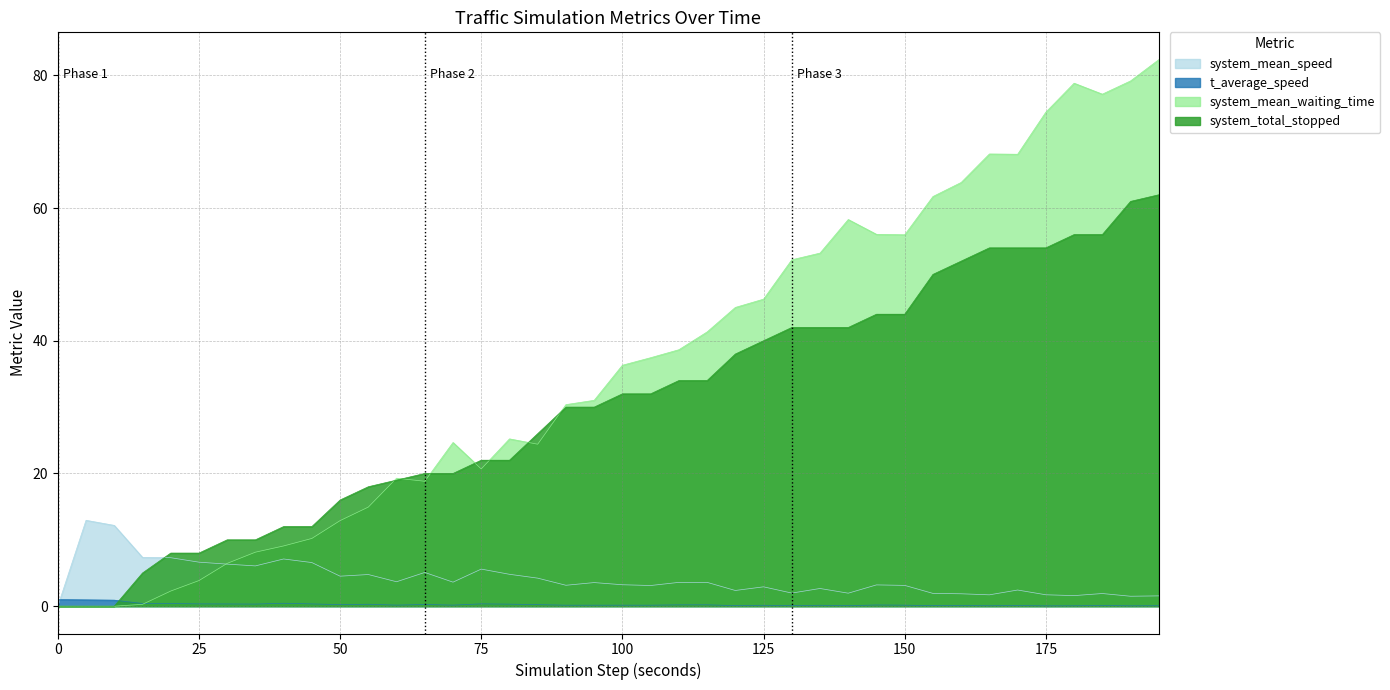

What is the greatest value displayed?

82.4